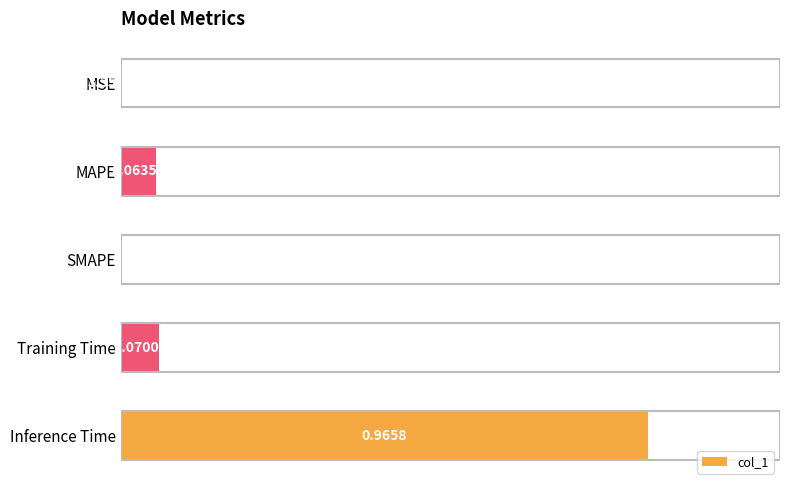

What is the sum of all values?

1.1